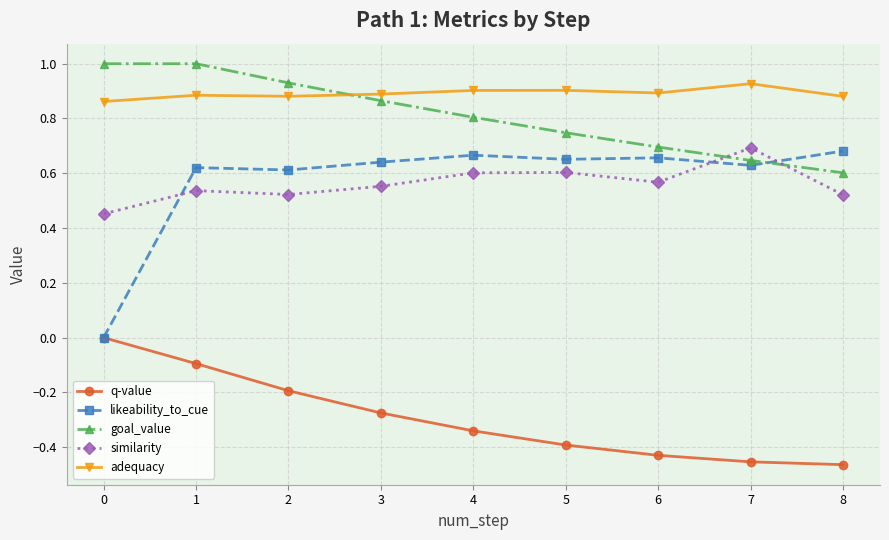

At which category is the sum across all series the highest?

1